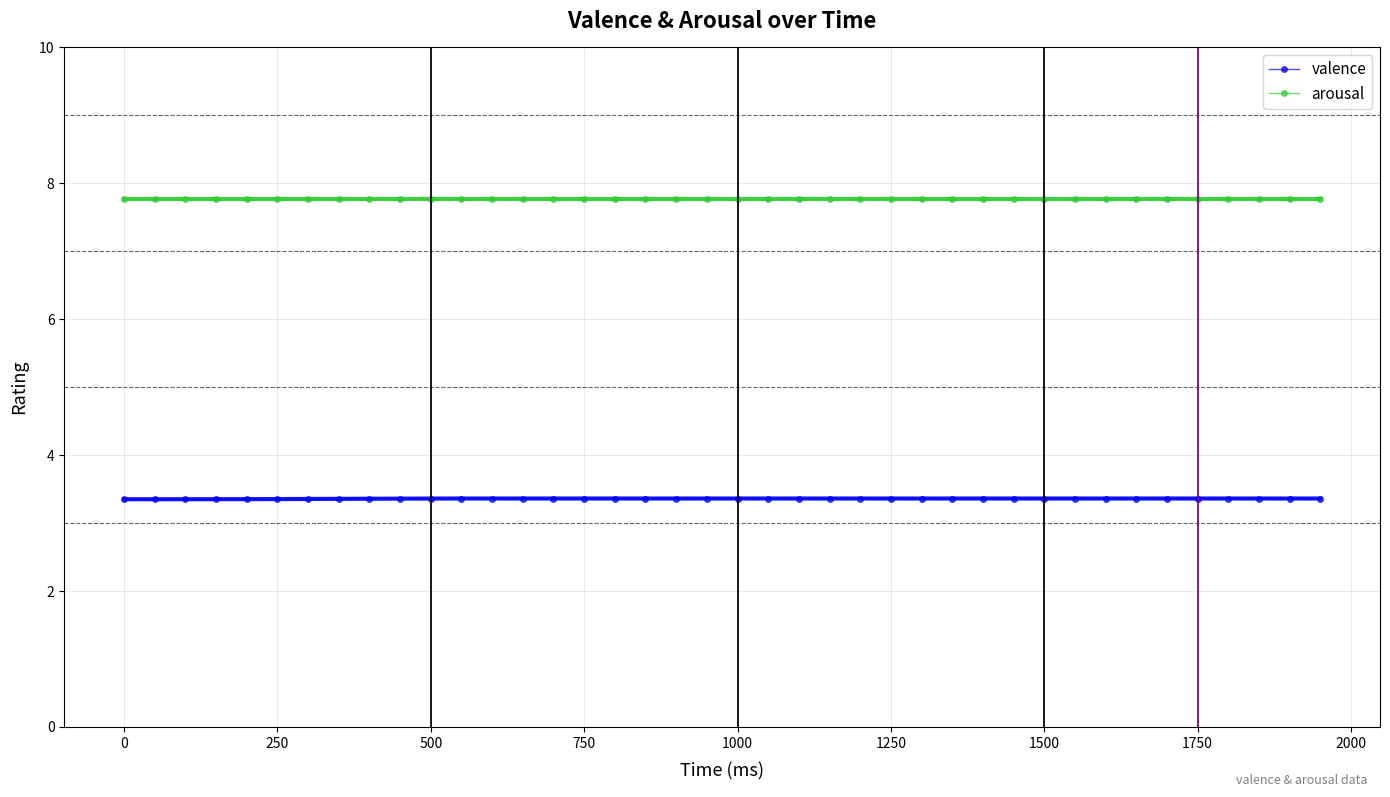

True or false: valence and arousal cross at least once.

False